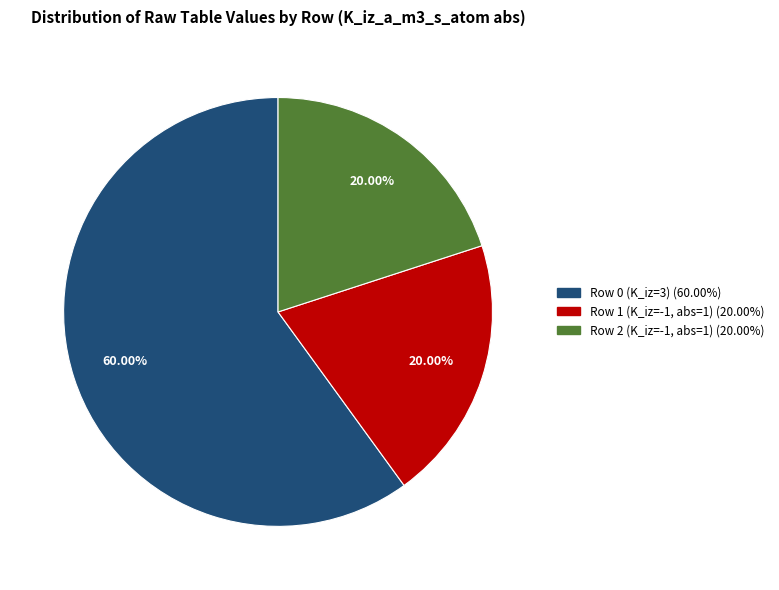

How many slices are in this pie chart?

3